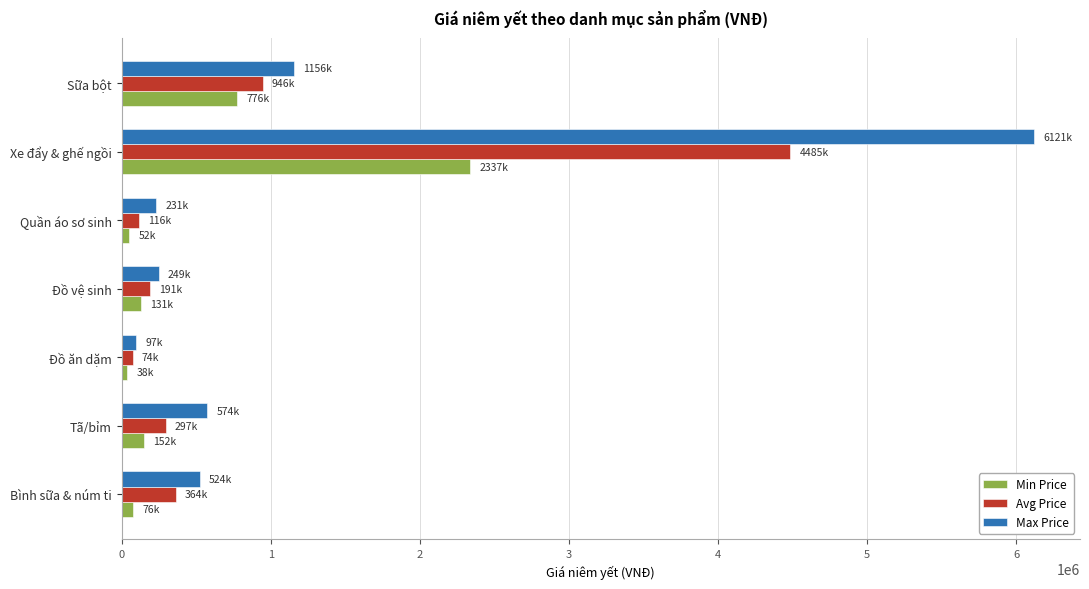

Which series has the widest spread of values?

Max Price